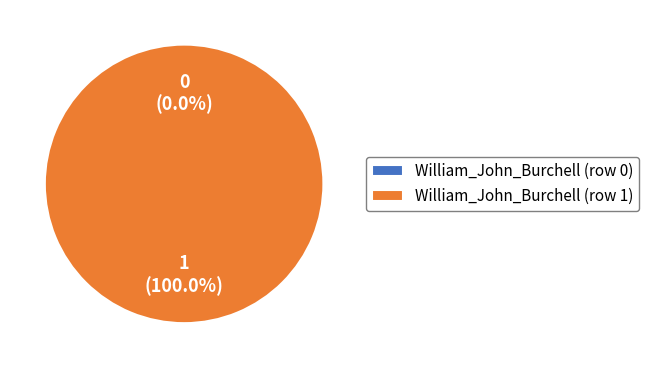

To the nearest percent, what is the combined percentage of William_John_Burchell (row 0) and William_John_Burchell (row 1)?

100%